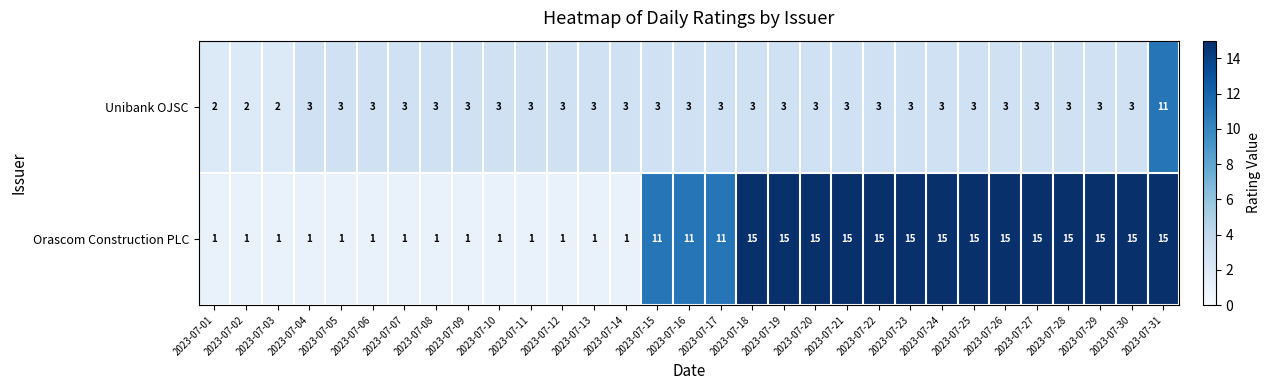

What is the total value across all series at 2023-07-20?

18